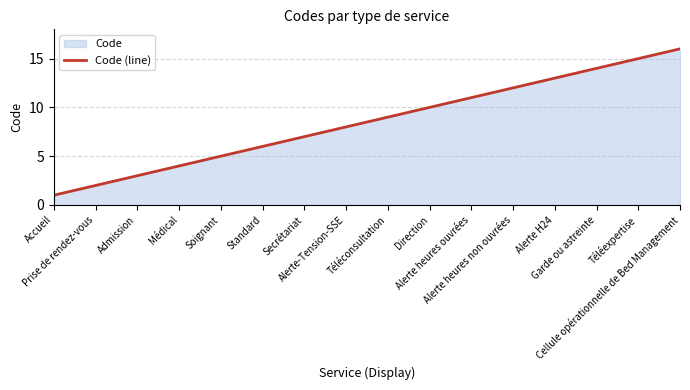

What is the minimum value shown in the chart?

1